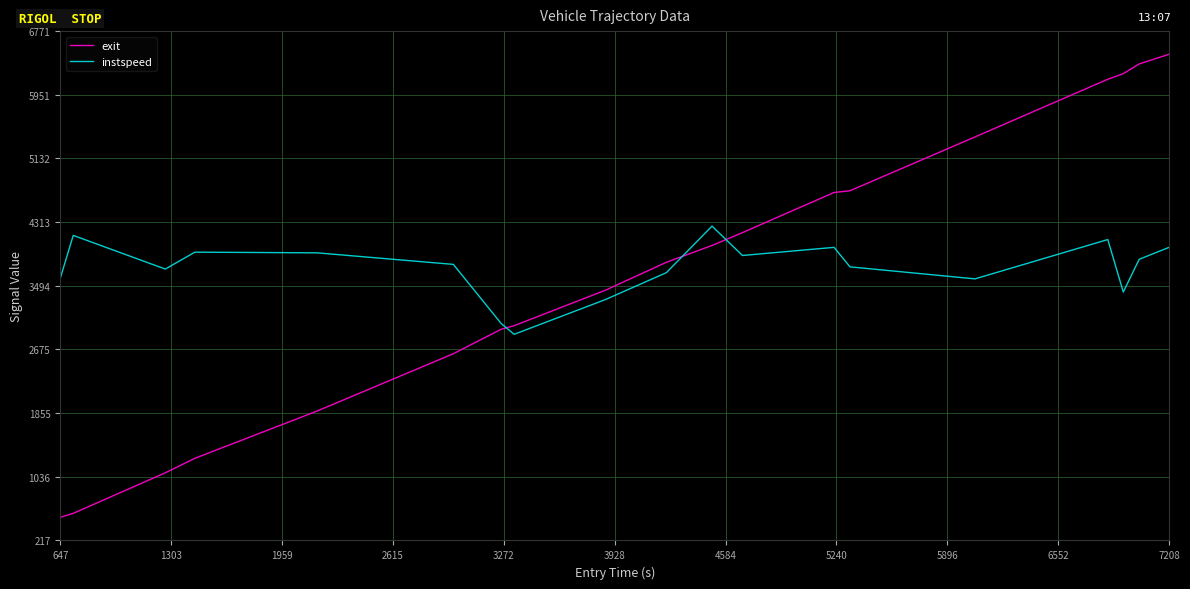

Which series has the widest spread of values?

exit